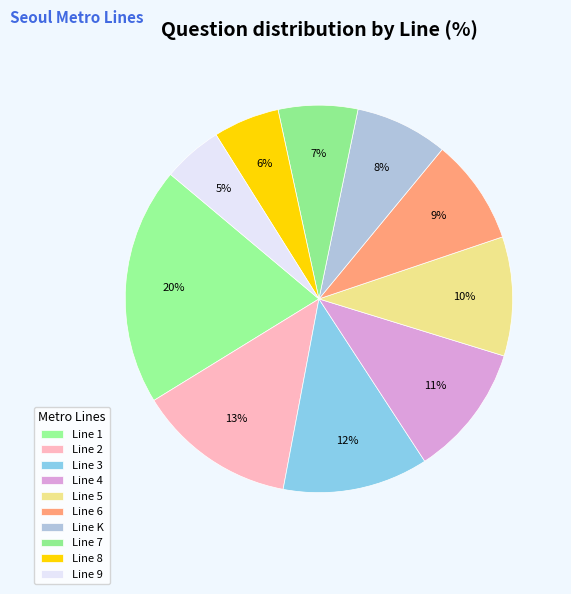

To the nearest percent, what is the average slice percentage?

10%